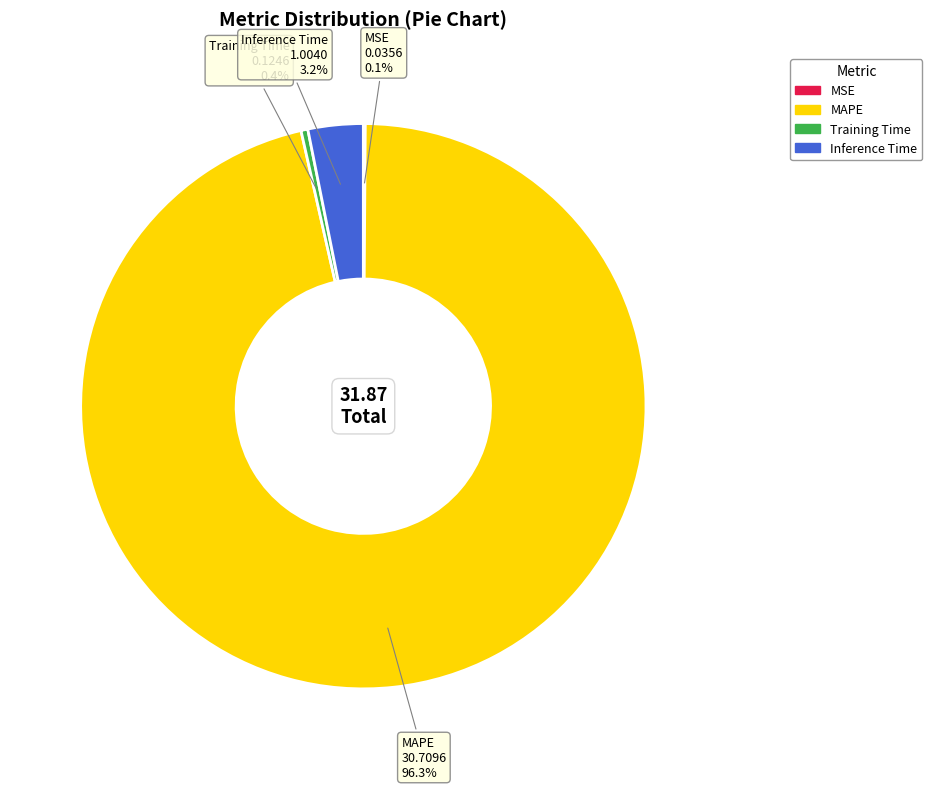

Combined, do Training Time and MAPE account for over 50%?

Yes